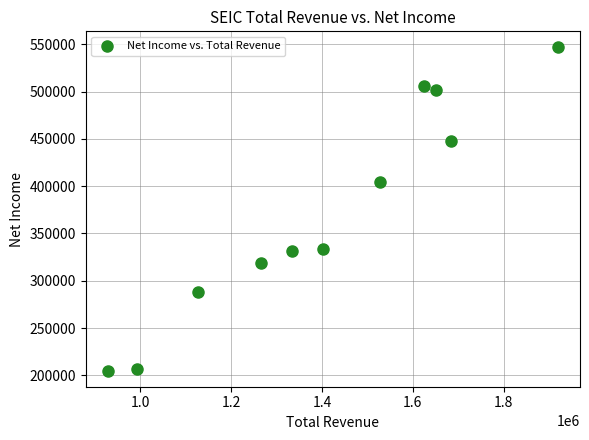

What is the average Y value?

371791